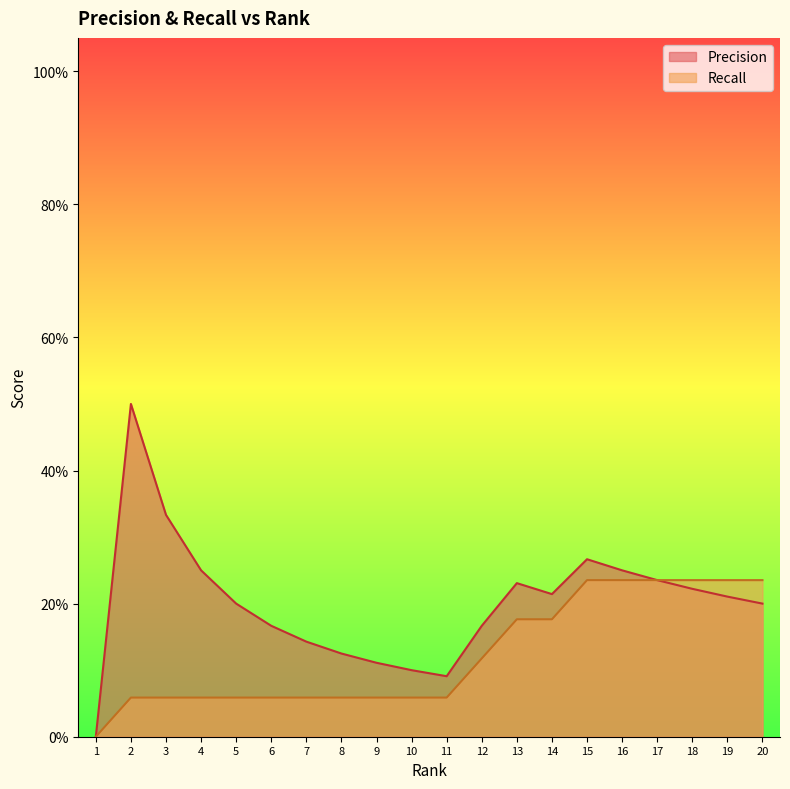

Where is Precision nearest to the value 0?

1